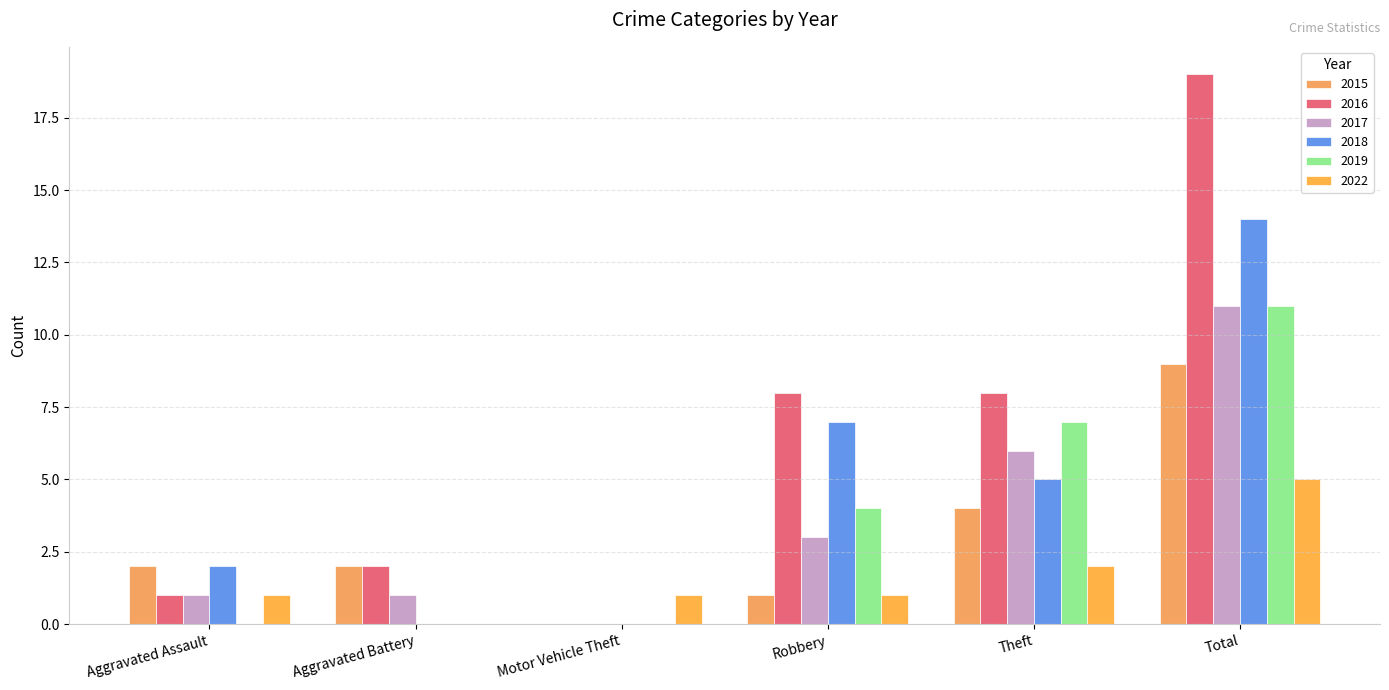

Reading left to right, list all the values displayed in this chart.

2015: Aggravated Assault=2	Aggravated Battery=2	Motor Vehicle Theft=0	Robbery=1	Theft=4	Total=9
2016: Aggravated Assault=1	Aggravated Battery=2	Motor Vehicle Theft=0	Robbery=8	Theft=8	Total=19
2017: Aggravated Assault=1	Aggravated Battery=1	Motor Vehicle Theft=0	Robbery=3	Theft=6	Total=11
2018: Aggravated Assault=2	Aggravated Battery=0	Motor Vehicle Theft=0	Robbery=7	Theft=5	Total=14
2019: Aggravated Assault=0	Aggravated Battery=0	Motor Vehicle Theft=0	Robbery=4	Theft=7	Total=11
2022: Aggravated Assault=1	Aggravated Battery=0	Motor Vehicle Theft=1	Robbery=1	Theft=2	Total=5